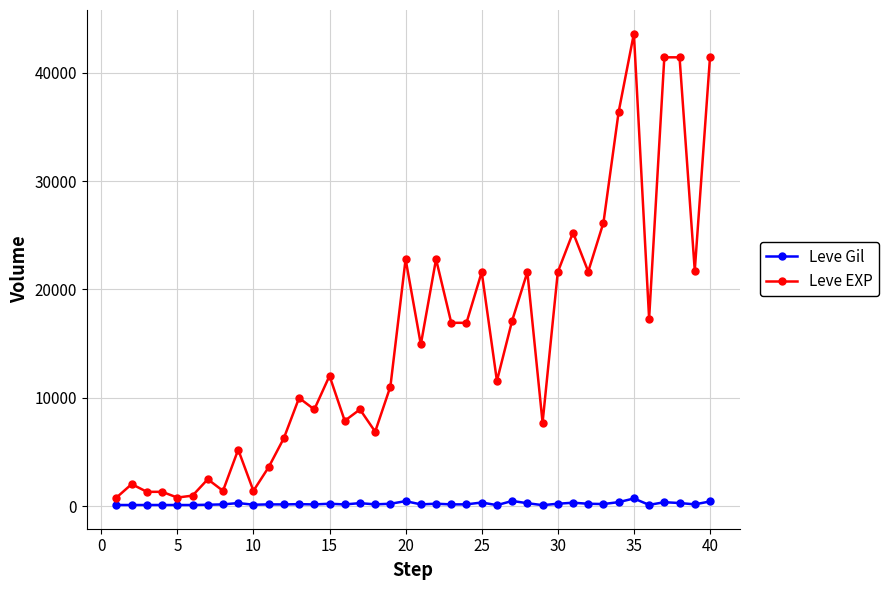

True or false: Leve Gil and Leve EXP cross at least once.

False